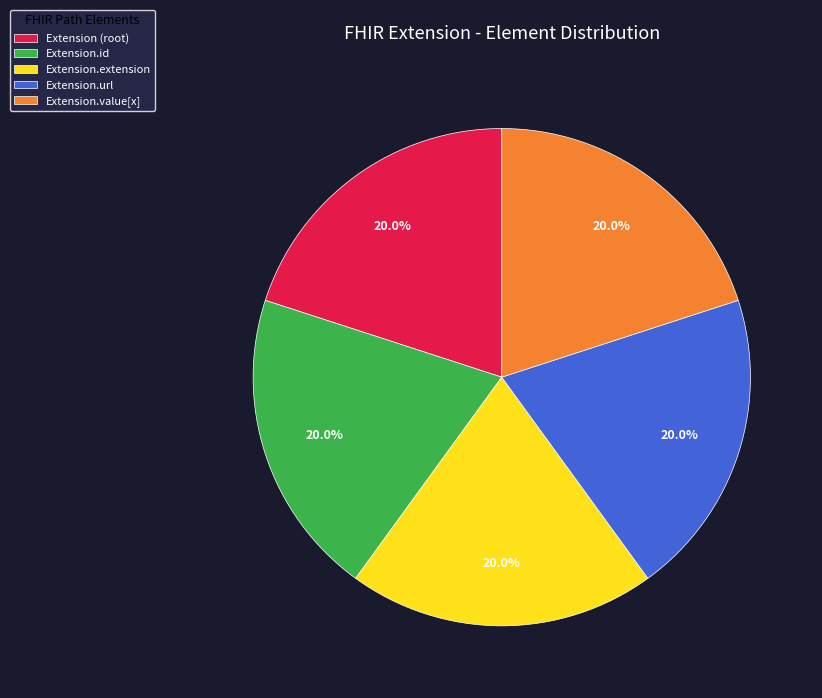

Is the sum of Extension.extension and Extension.value[x] greater than half?

No